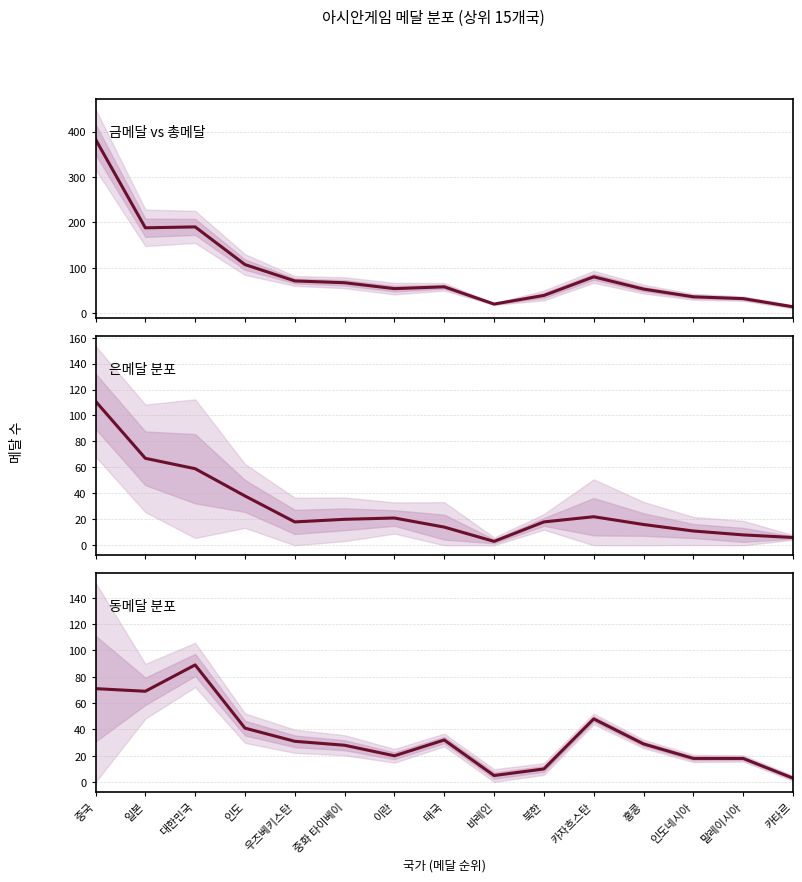

How many times do 동메달 분포 and 은메달 분포 cross each other?

6